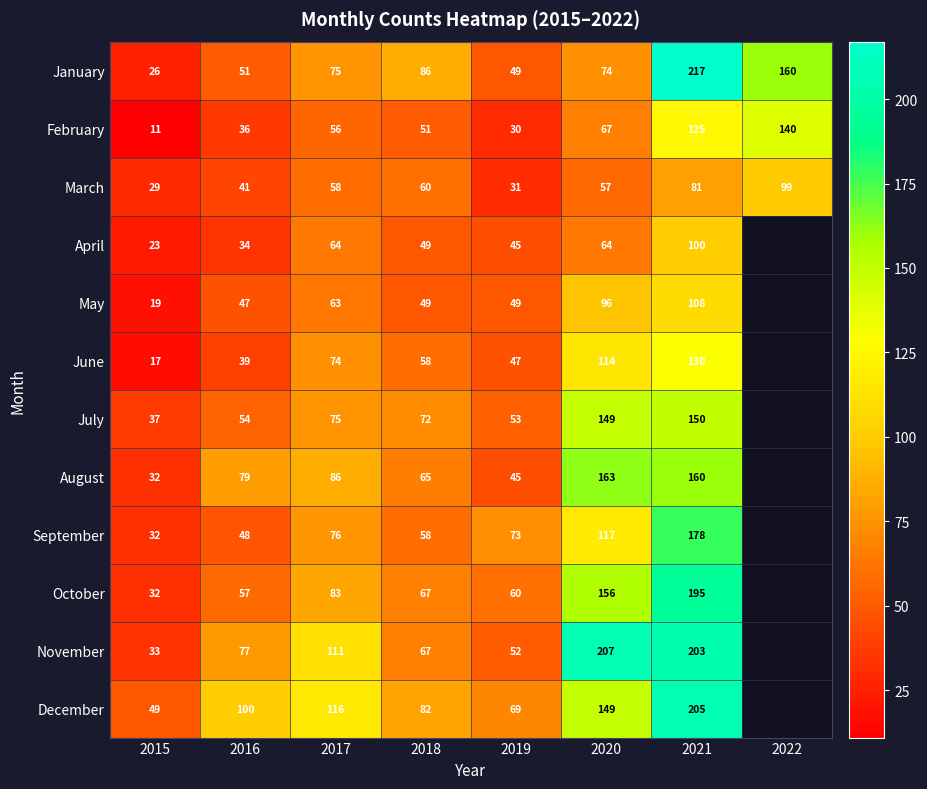

What is the sum of the May values at 2021 and 2015?

127